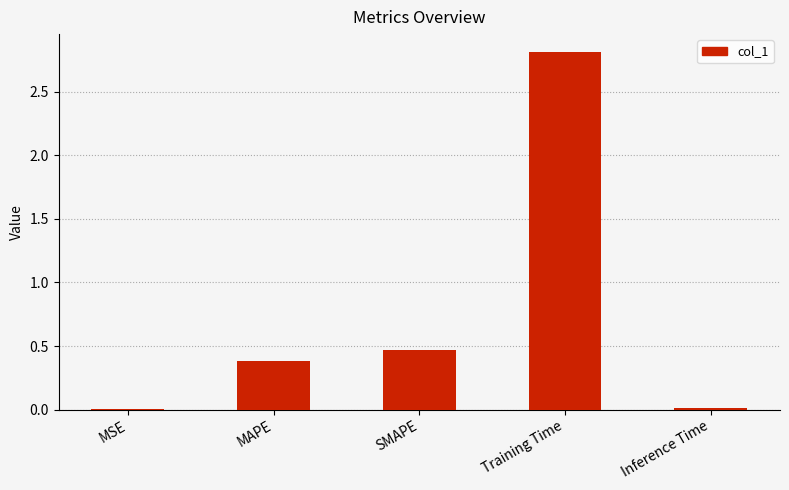

Is it true that the value at Training Time is 2.8?

True